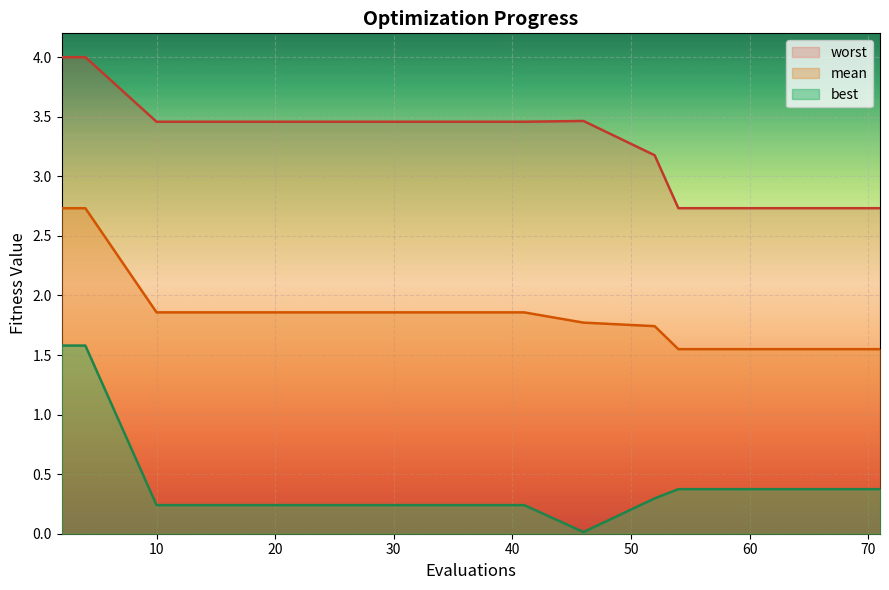

What is the difference between the maximum and second lowest values in the best series?

1.3